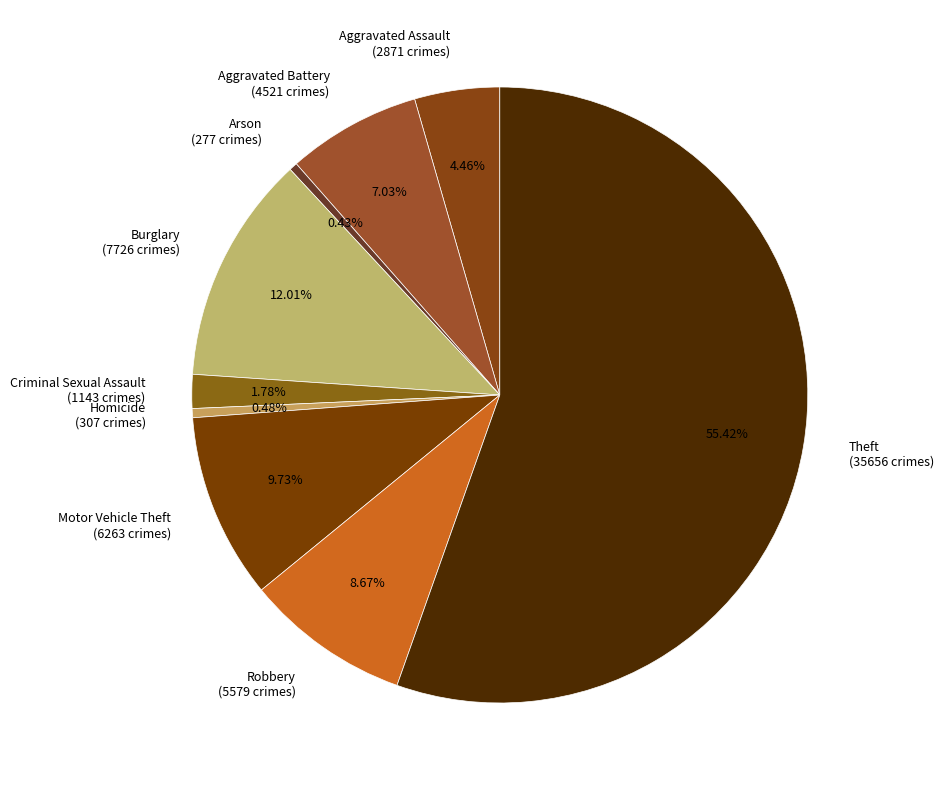

To the nearest percent, what is the difference between the largest and smallest slice percentages?

55%